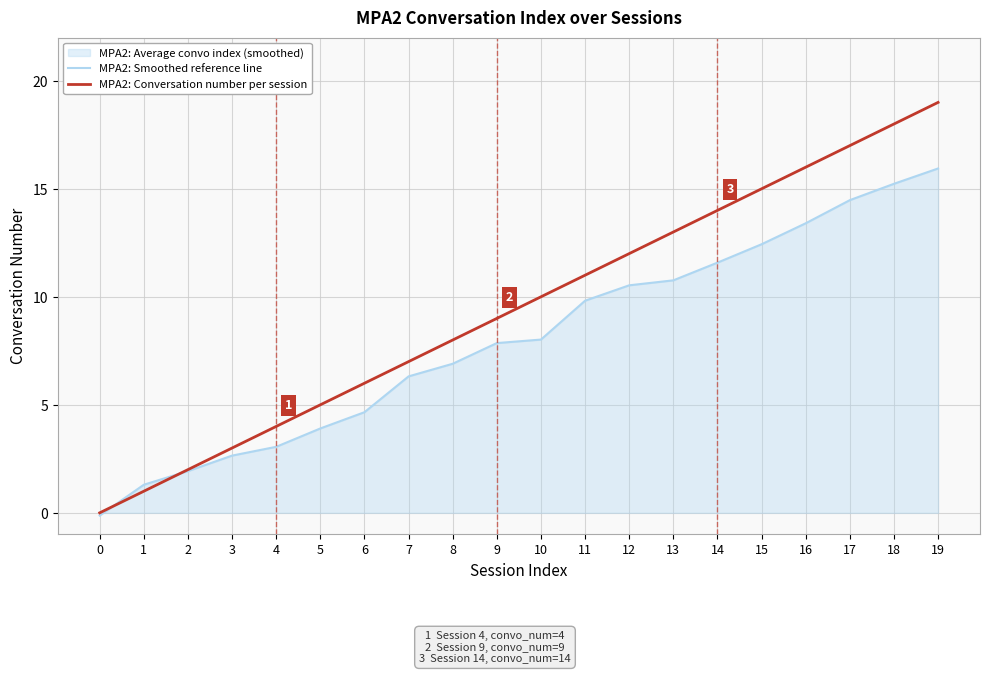

At which label is MPA2: Conversation number per session closest to 9?

9